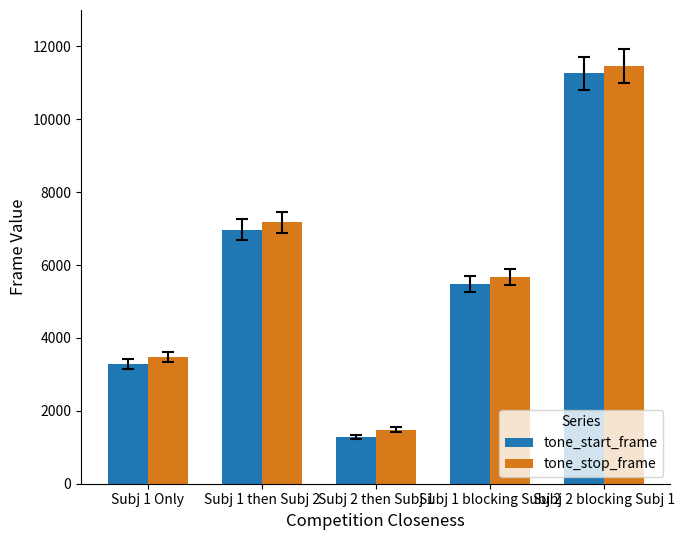

What is the difference between the tone_start_frame values at Subj 2 blocking Subj 1 and Subj 1 then Subj 2?

4292